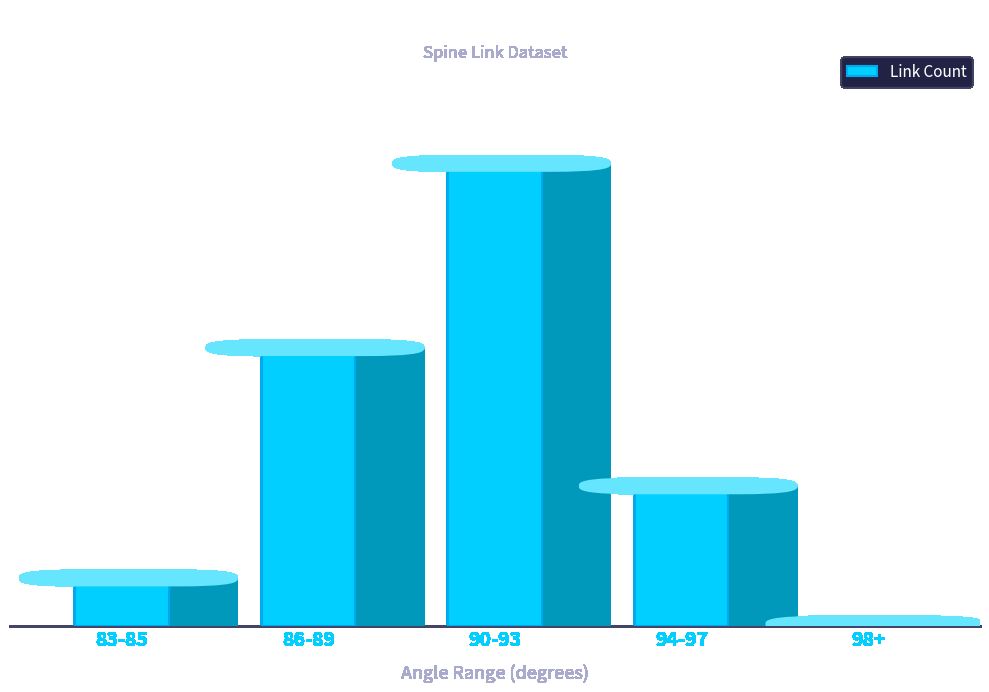

The value at 86-89 is 4. True or false?

False